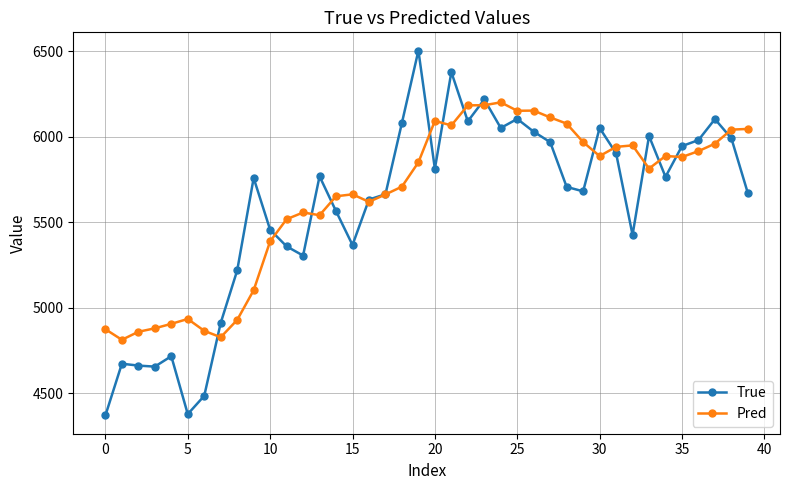

What is the value of the True point at the 24th from the left?

6219.0